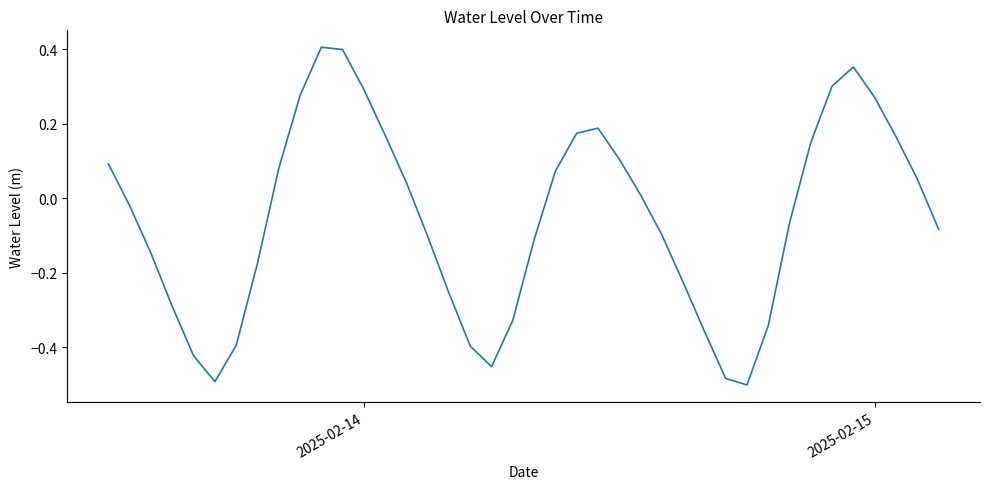

What is the difference between the maximum and minimum values?

0.9